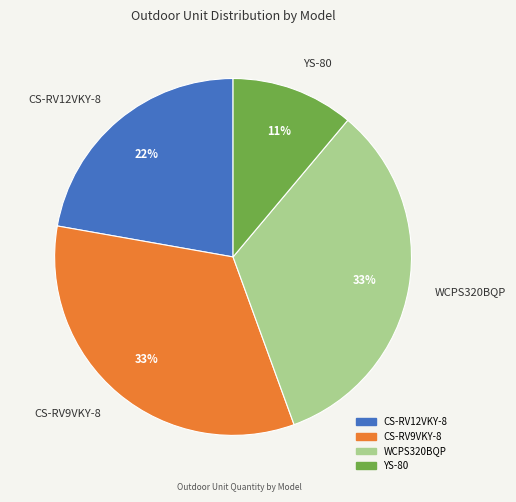

Is it true that CS-RV9VKY-8 is 33% of the pie?

True